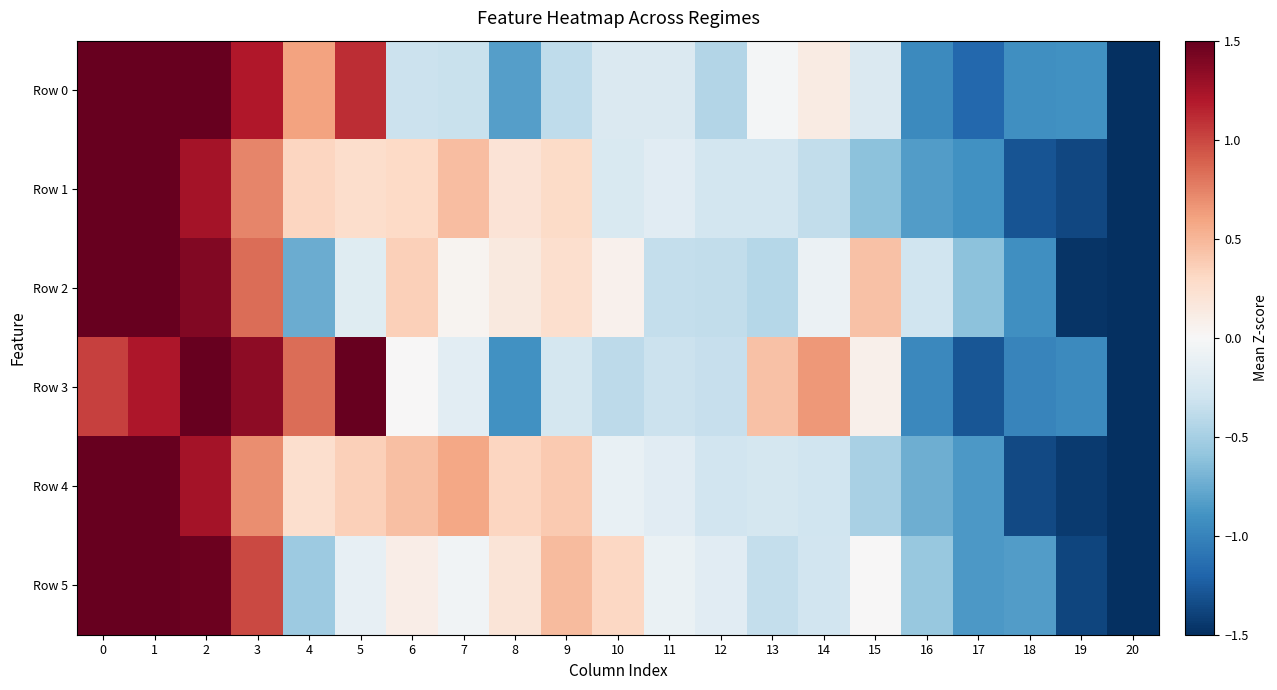

Rank the series by their maximum value, from lowest to highest.

Row 3, Row 0, Row 4, Row 5, Row 2, Row 1